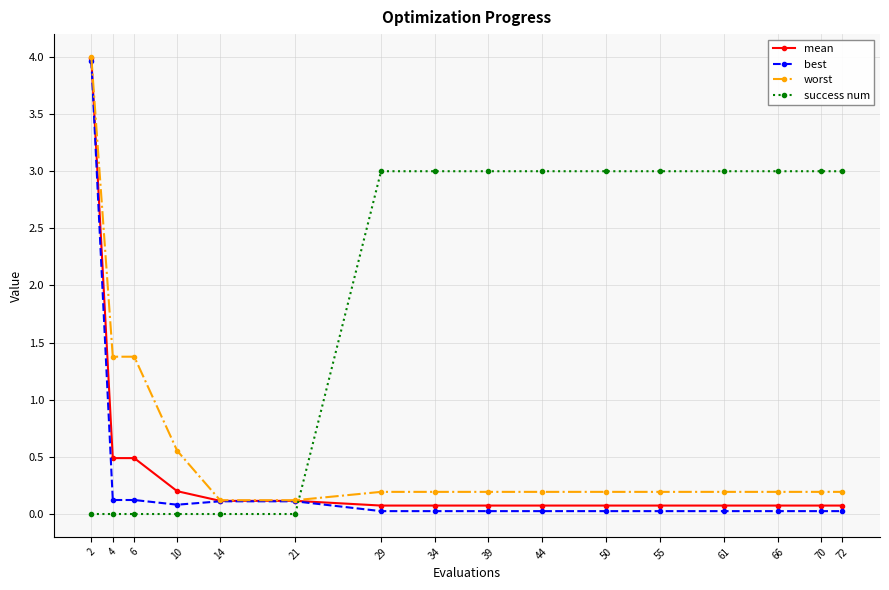

What is the maximum value for mean?

4.0